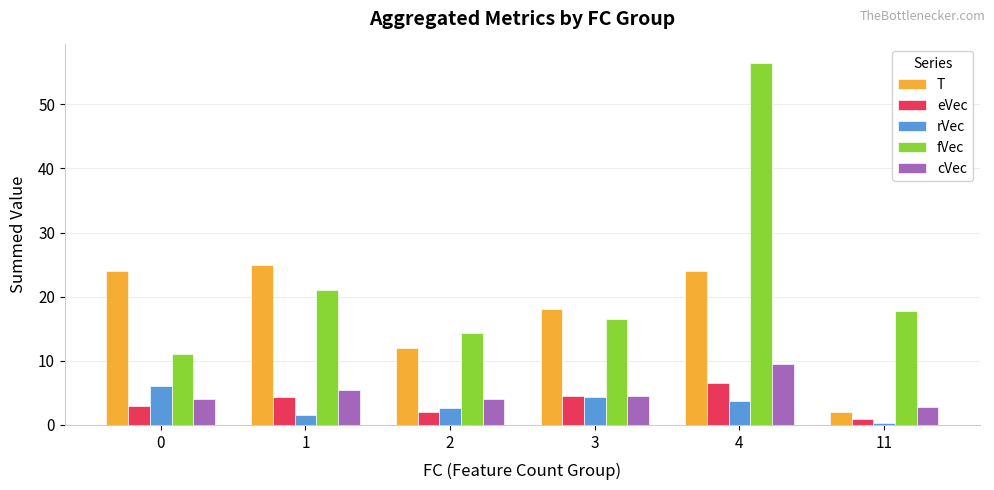

The value of T at 11 is 2.0. True or false?

True